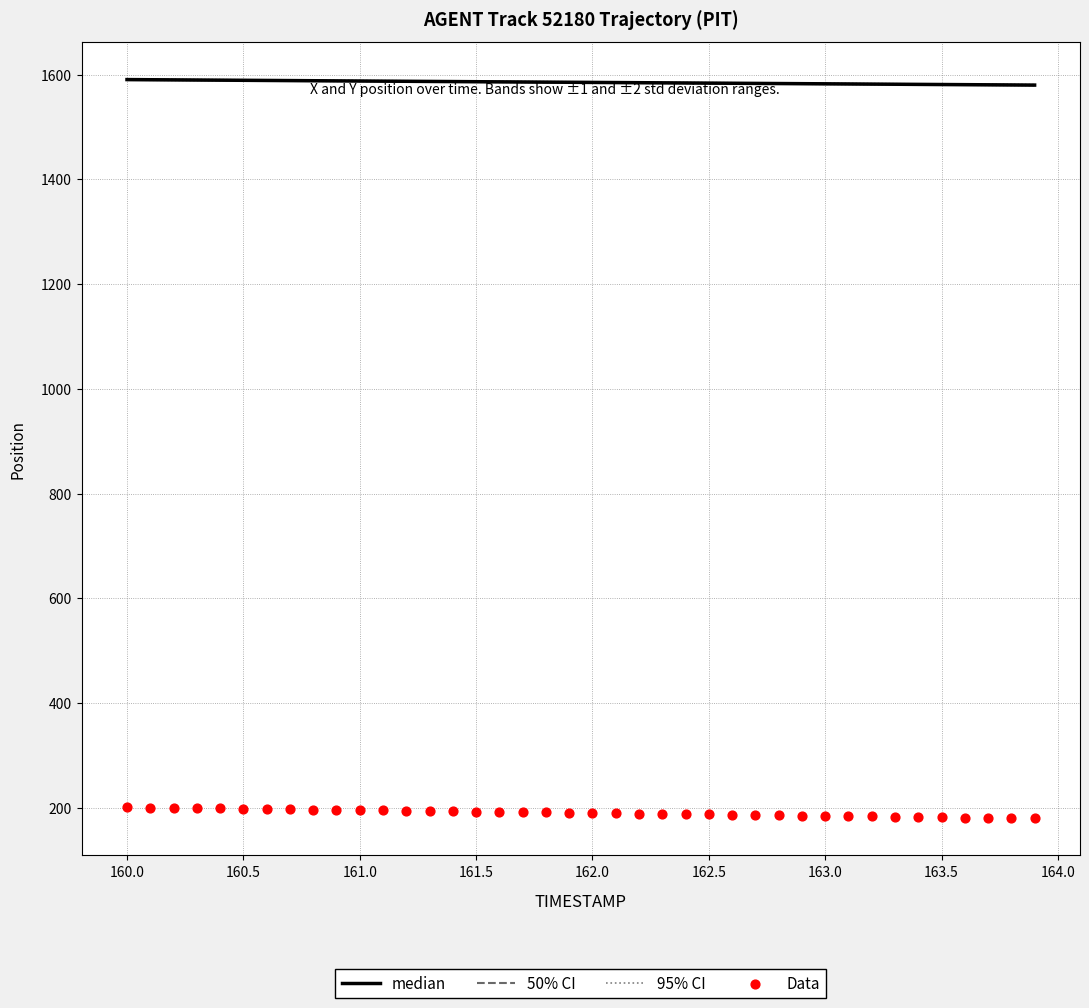

Is the value of Data at 24 greater than the value of median at 34?

No